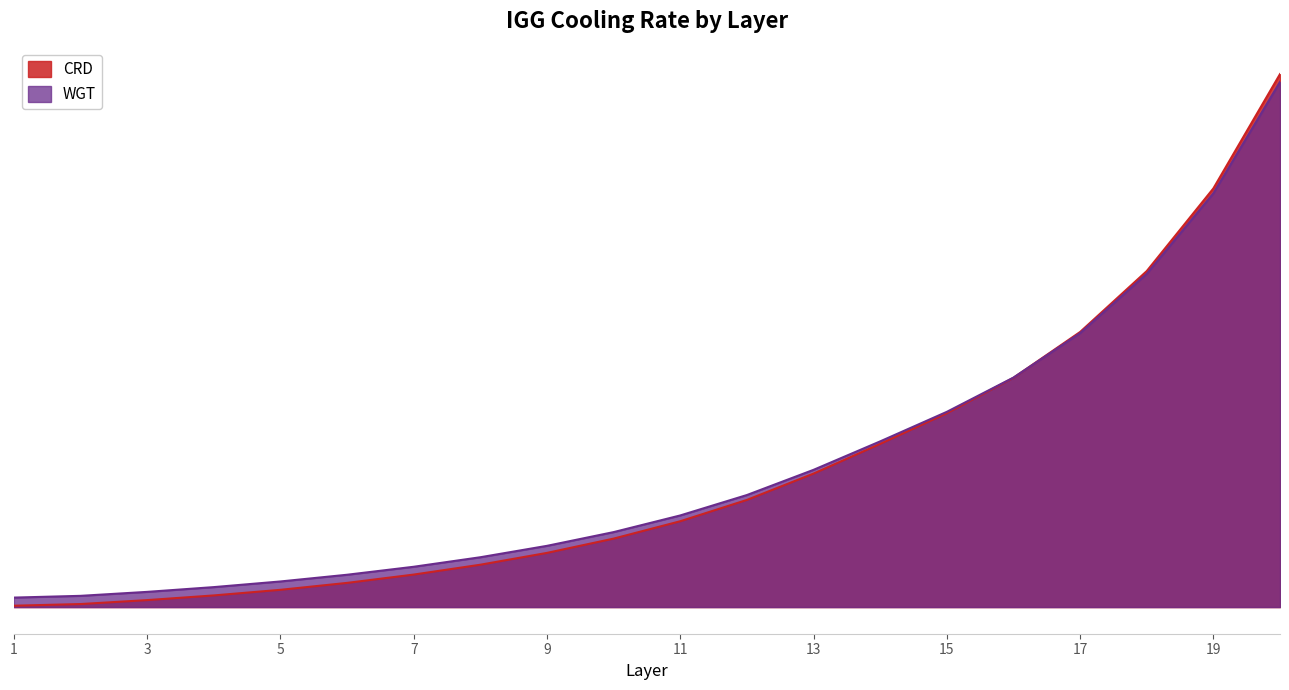

Which category has the highest value across all series?

20